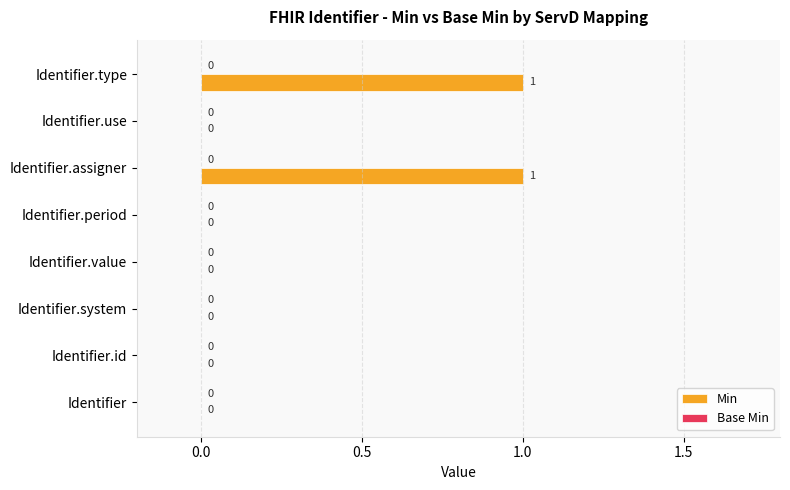

How many values are between 0 and 1?

8